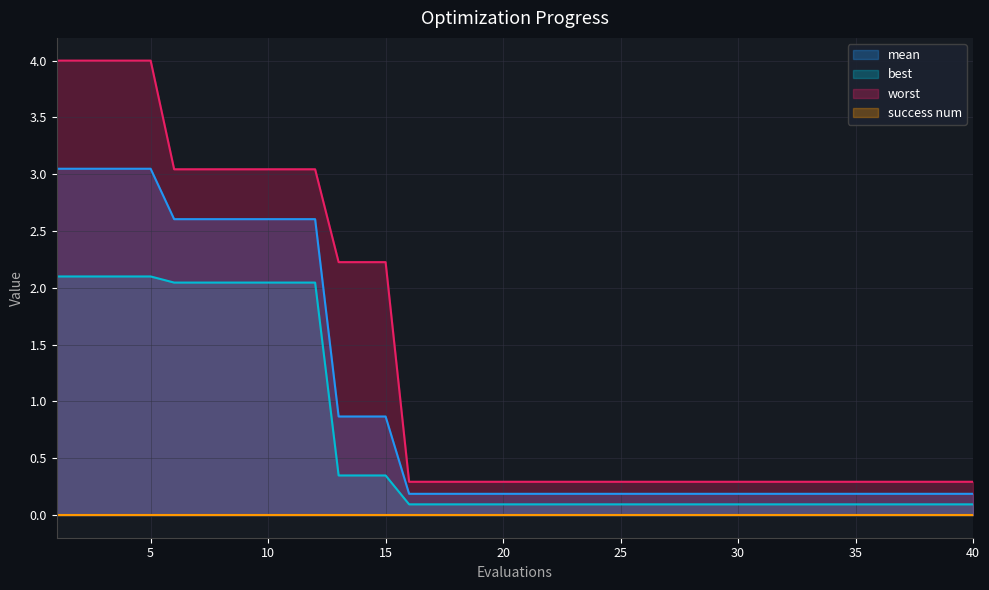

What is the greatest value displayed?

4.0